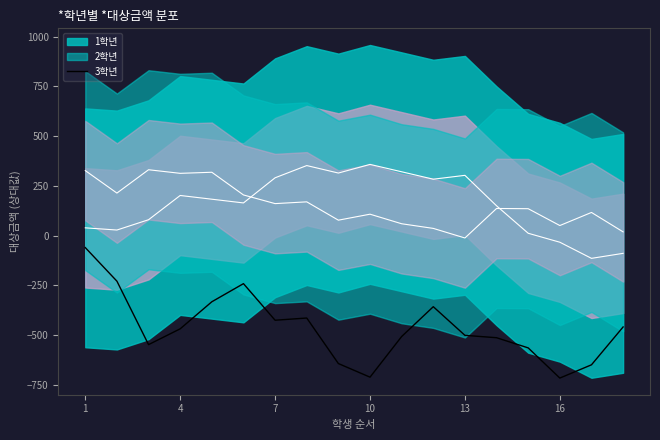

Which label corresponds to the largest value in the chart?

1